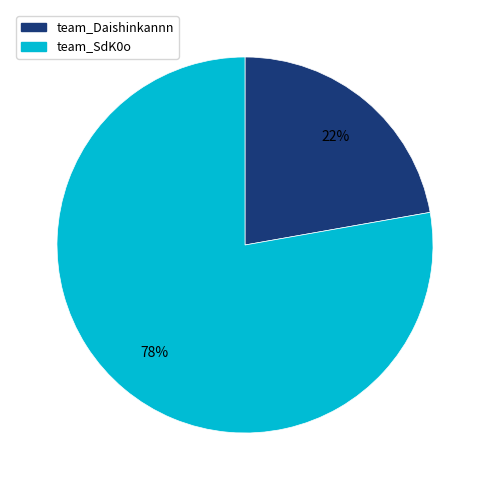

What is the smallest slice in the pie chart?

team_Daishinkannn